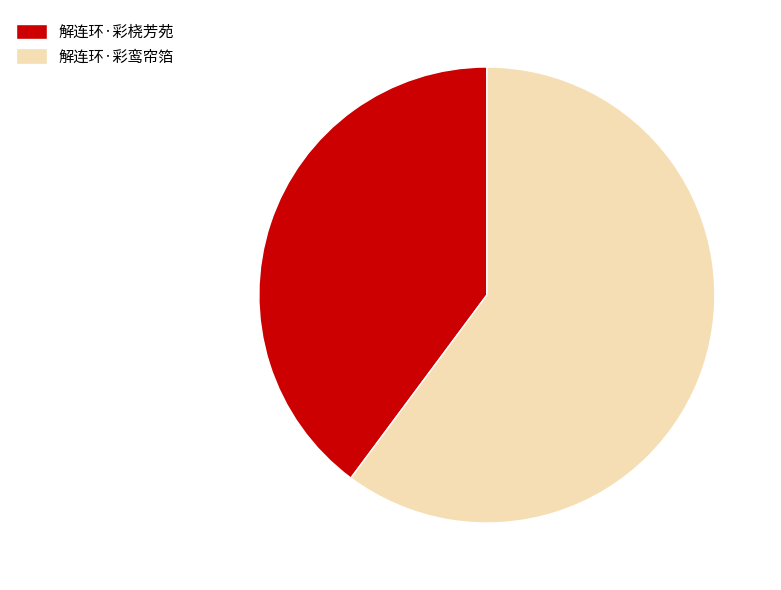

Combined, do 解连环·彩桡芳苑 and 解连环·彩鸾帘箔 account for over 50%?

Yes